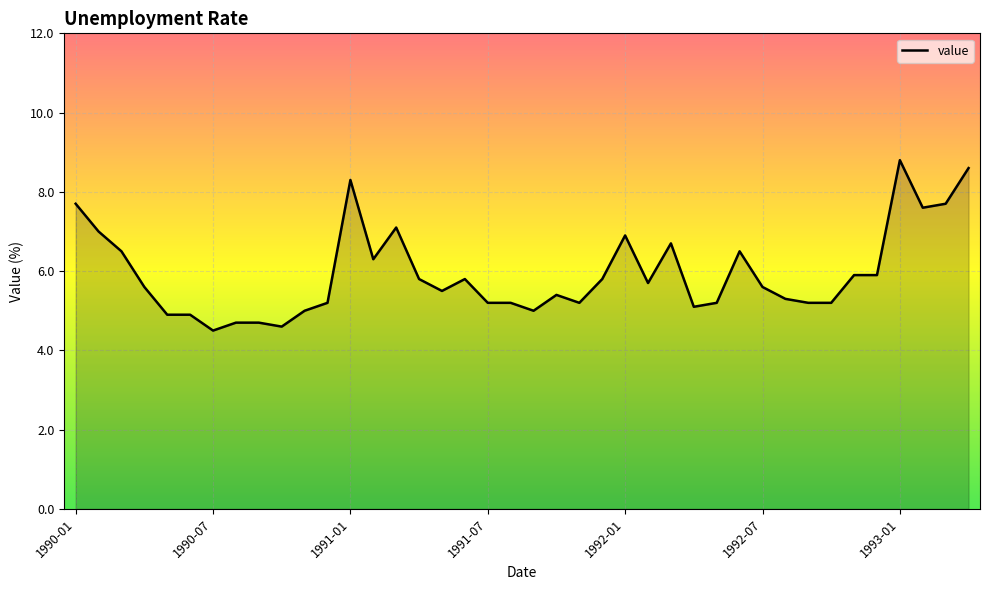

Does the chart have visible grid lines?

Yes